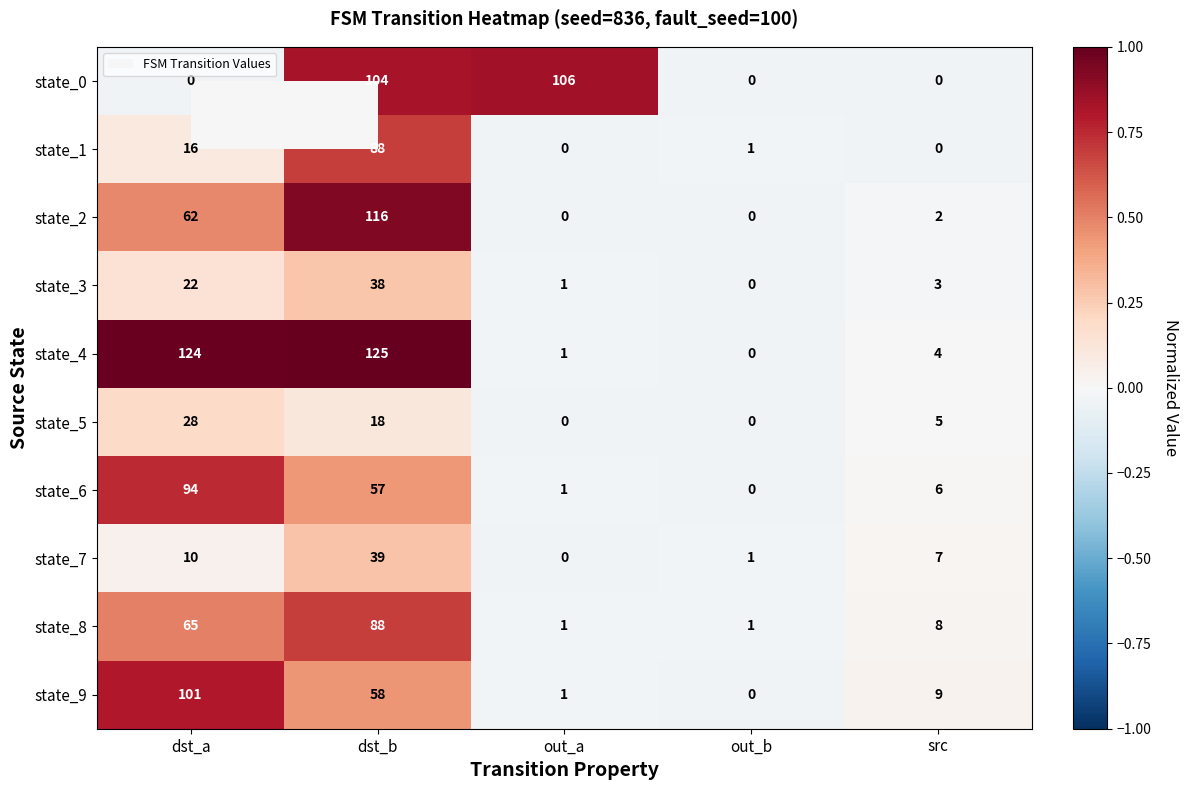

Which series changed the most between dst_b and out_a?

state_4